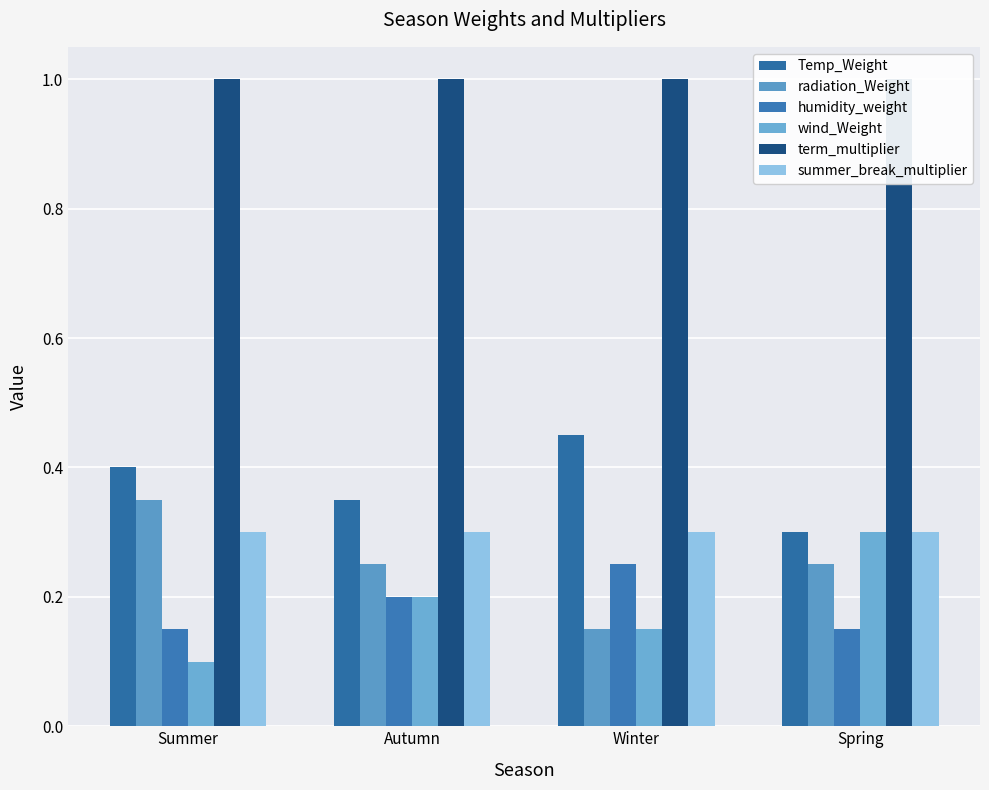

Which has a higher value, Spring or Summer?

Summer